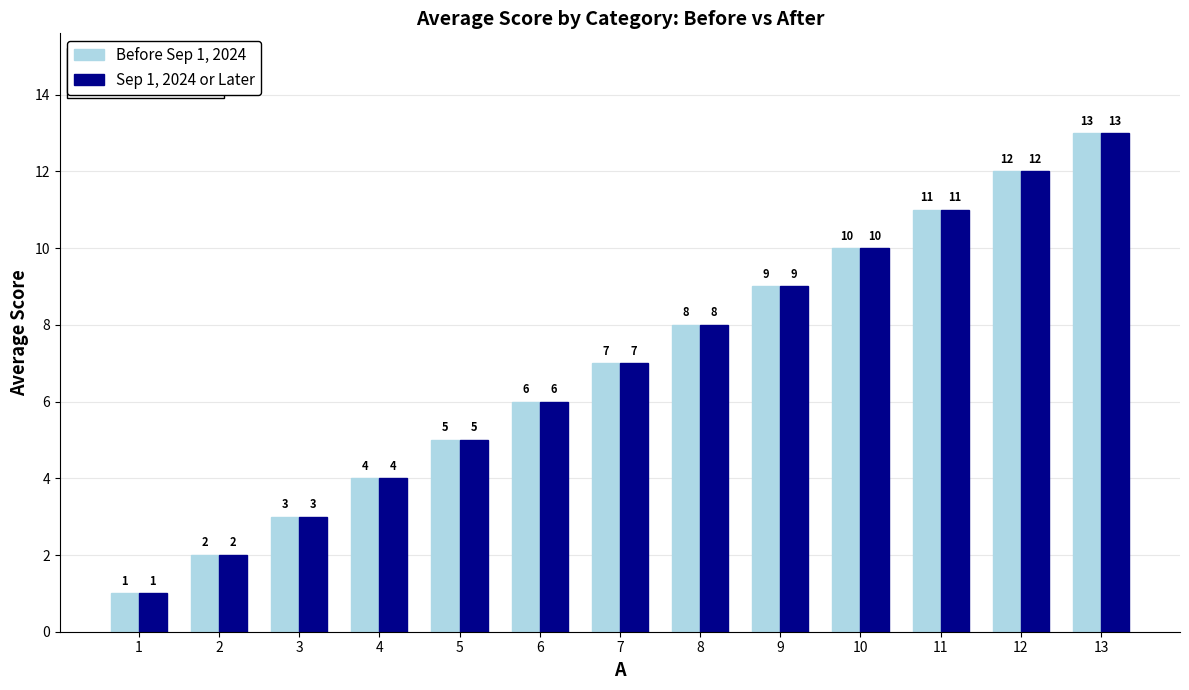

What are all the series names shown in the legend?

Before Sep 1, 2024, Sep 1, 2024 or Later